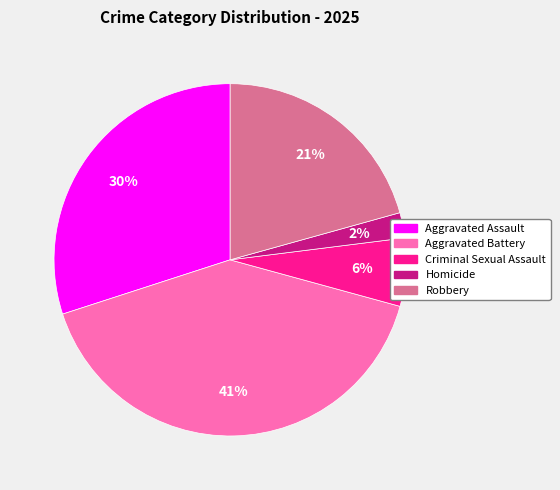

Is the sum of Aggravated Battery and Robbery greater than half?

Yes